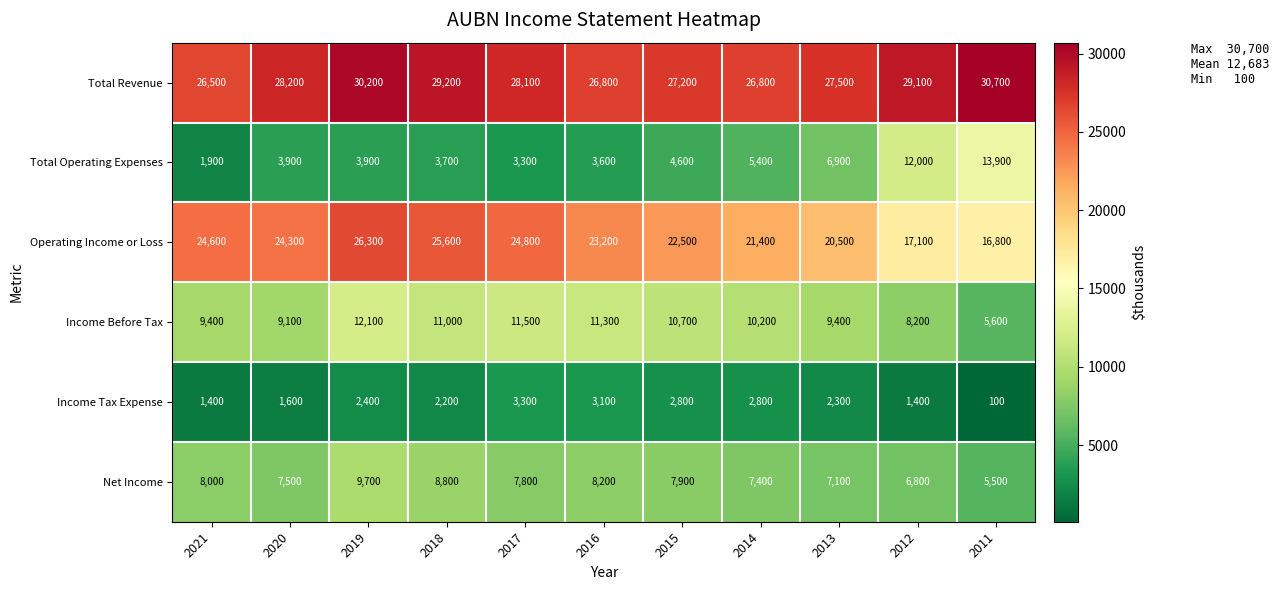

What is the average value of the Income Tax Expense series?

2127